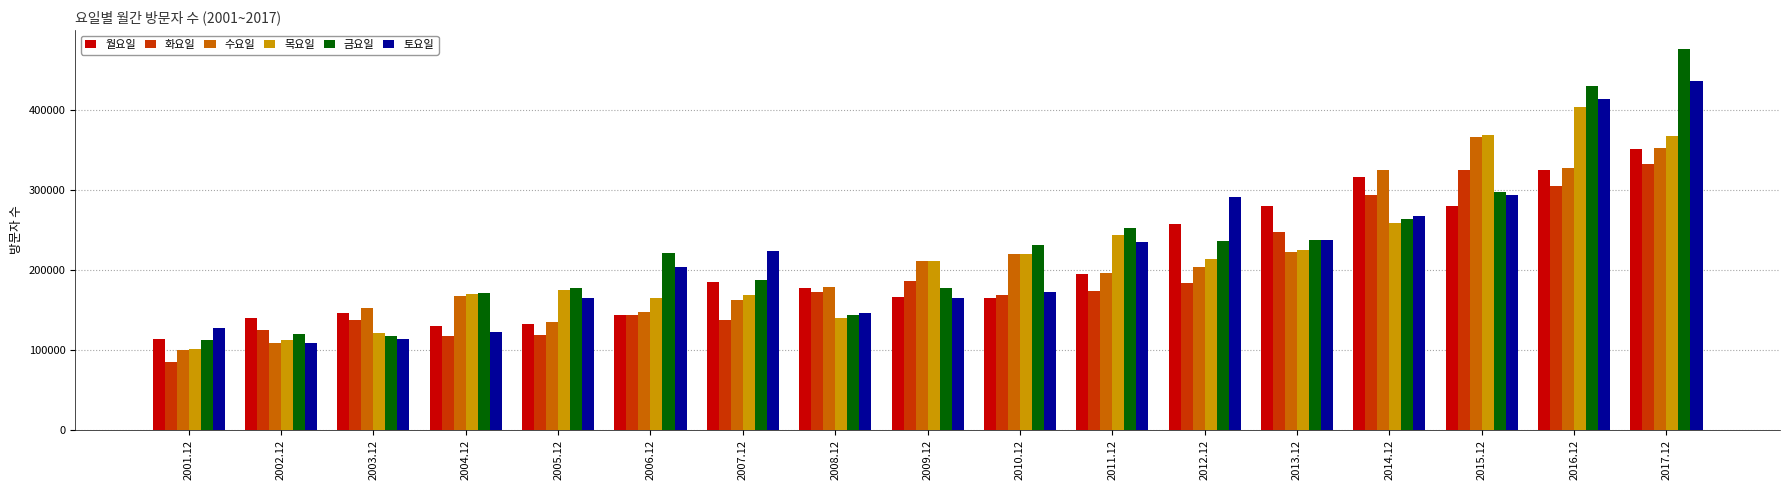

What is the highest value of the 화요일 series?

332229